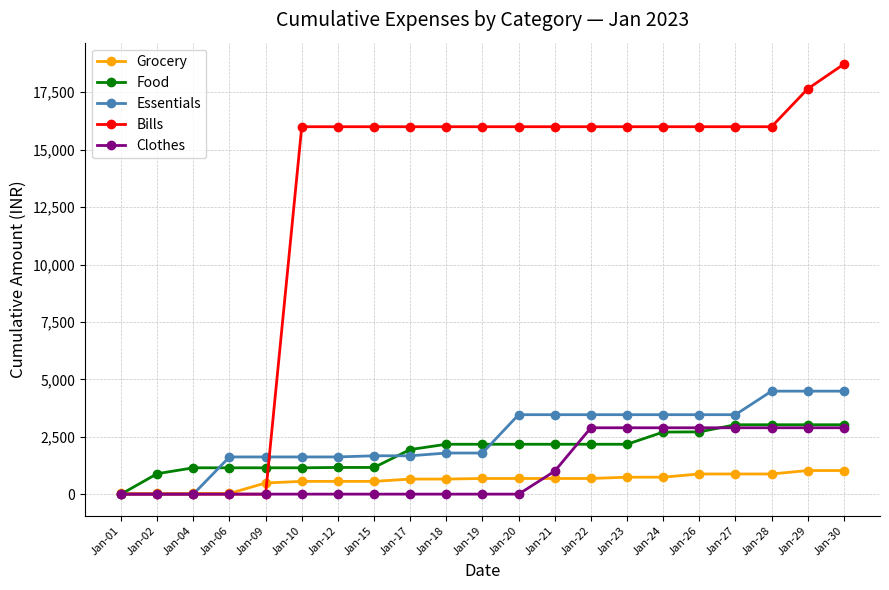

At which label is Clothes closest to 1445?

Jan-21